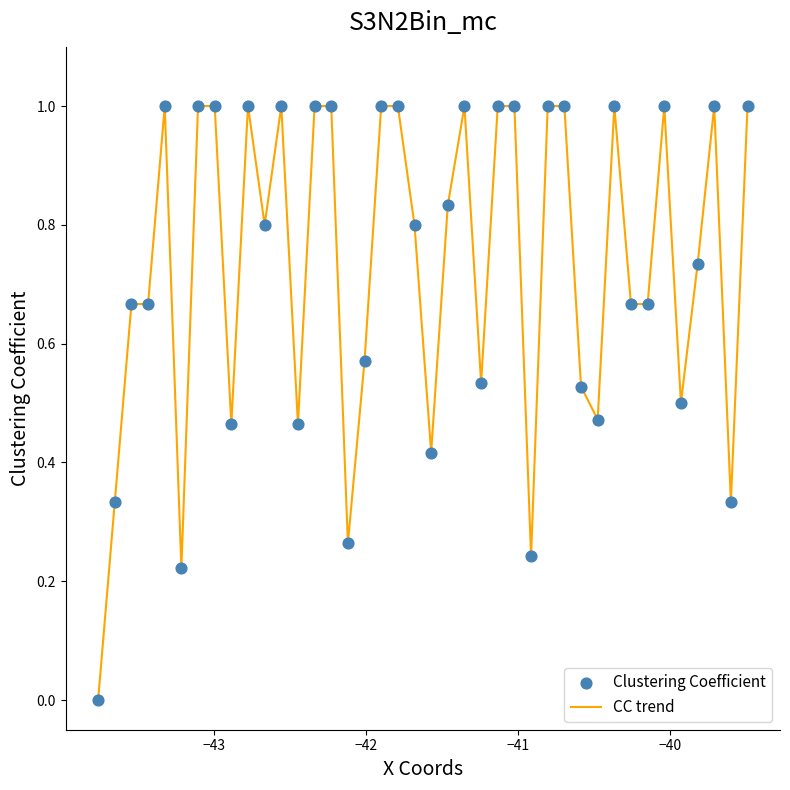

What is the difference between the maximum and minimum values?

1.0